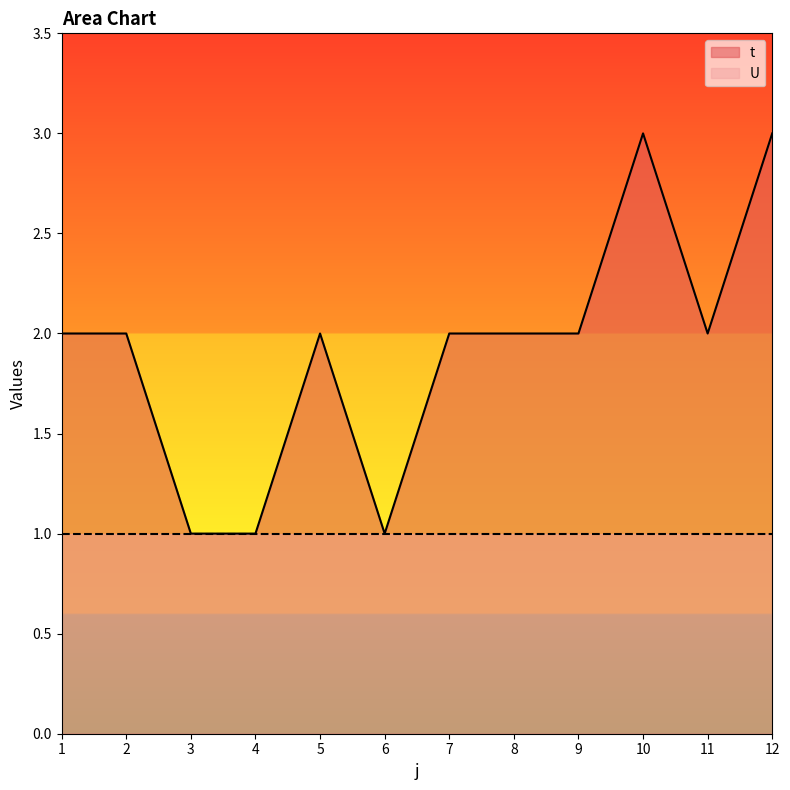

Between 12 and 7, which is larger?

12